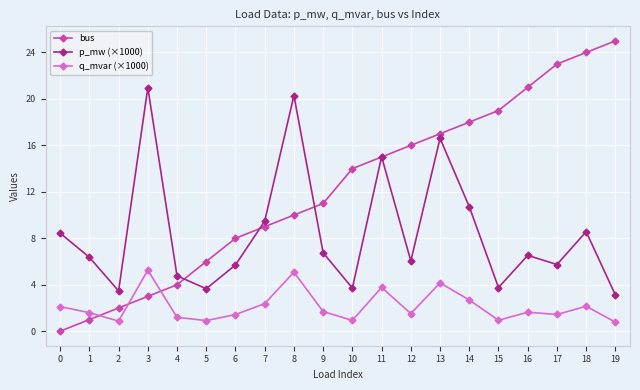

Between which two adjacent categories do q_mvar (×1000) and bus first intersect?

1 and 2